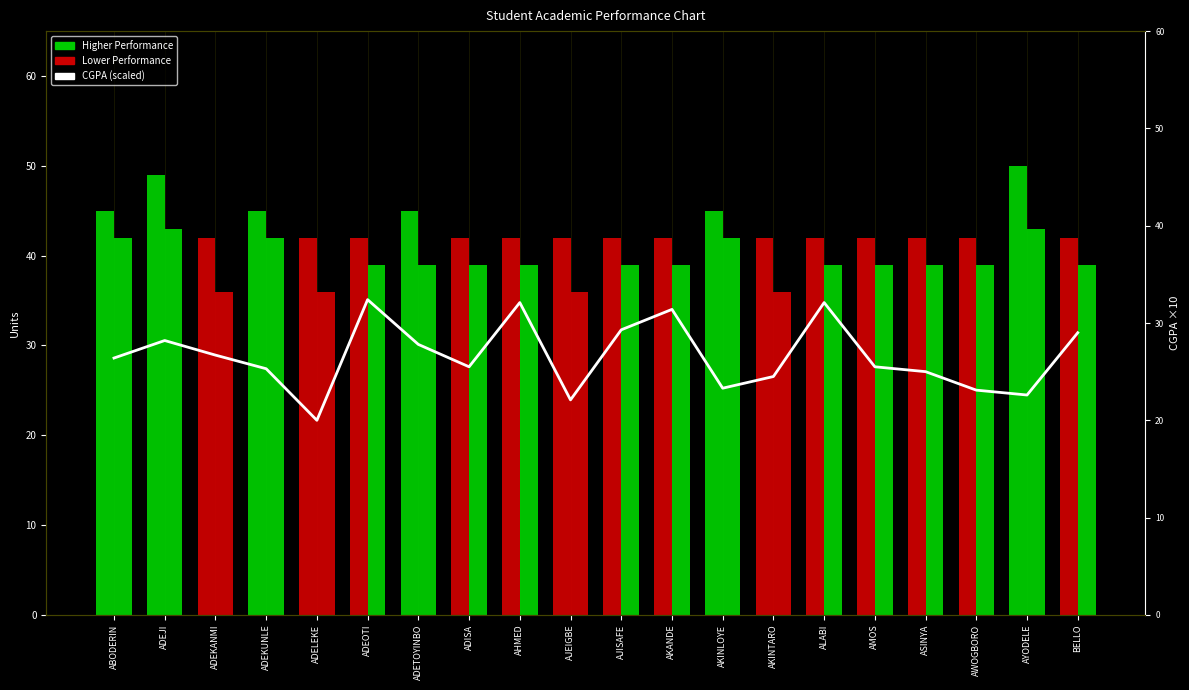

What is the highest value of the CGPA (scaled) series?

32.4